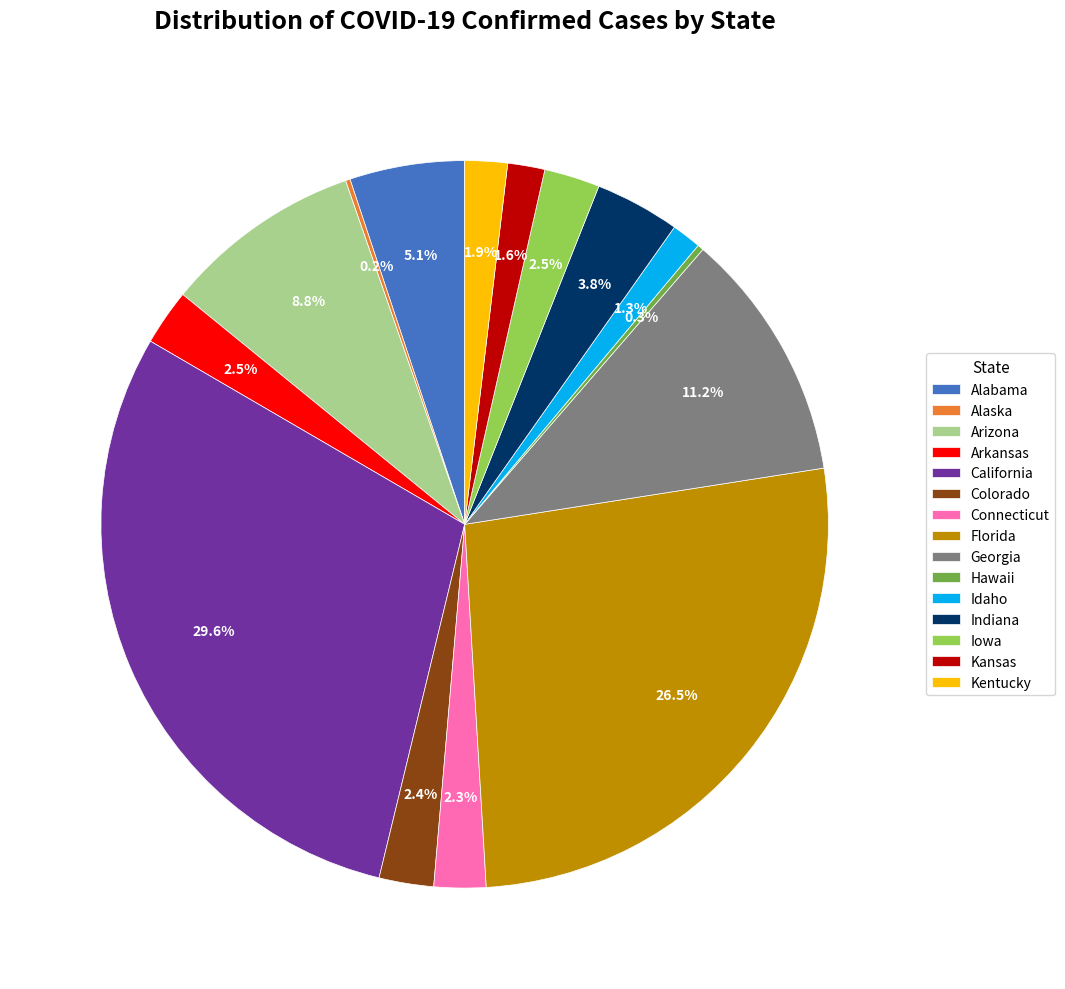

To the nearest percent, what is the combined percentage of Arkansas and Idaho?

4%